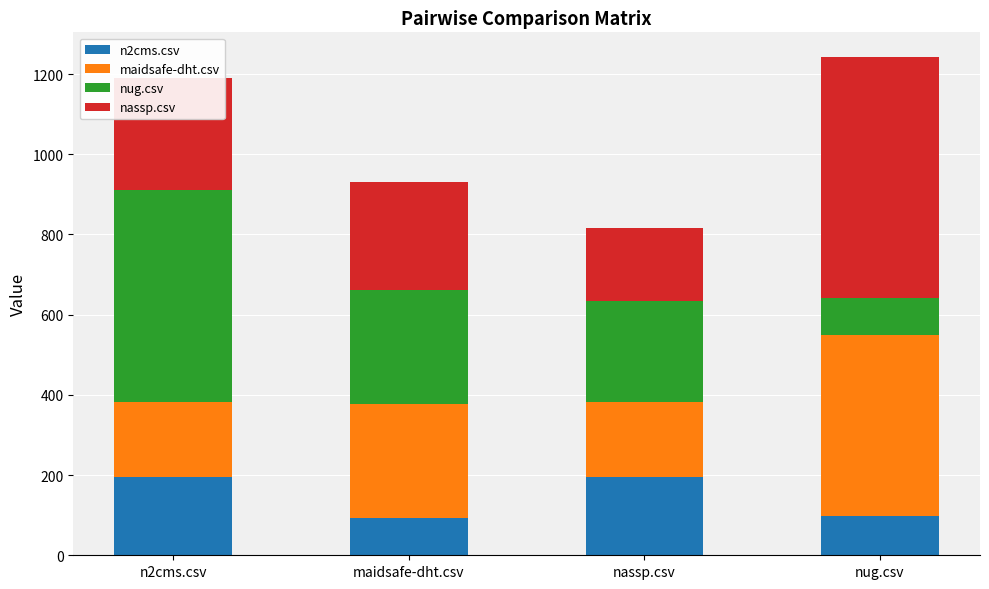

What is the sum of all n2cms.csv values?

582.5